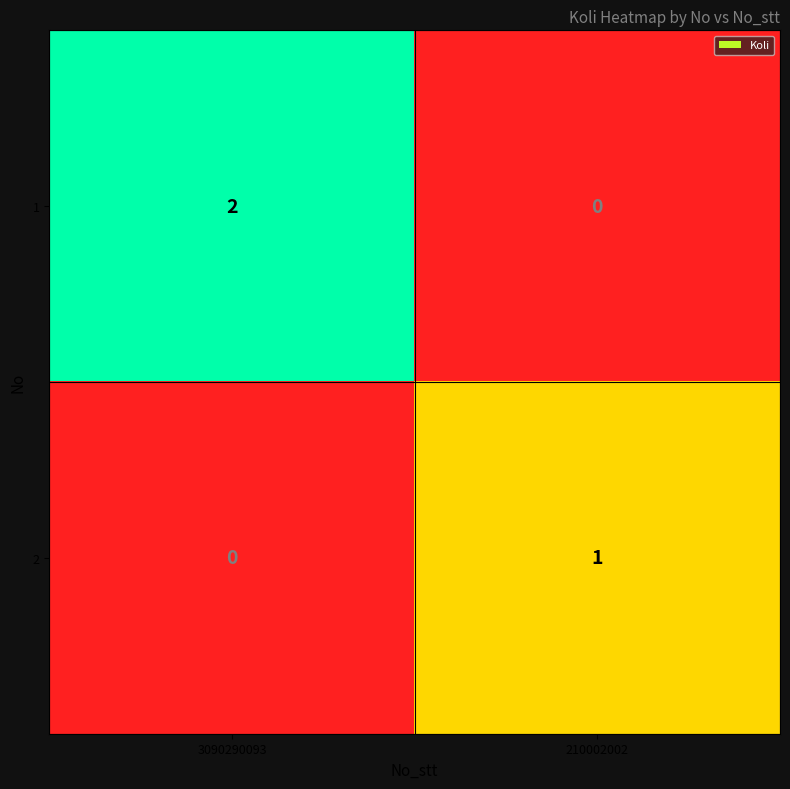

The value of 2 at 210002002 is 1. True or false?

True